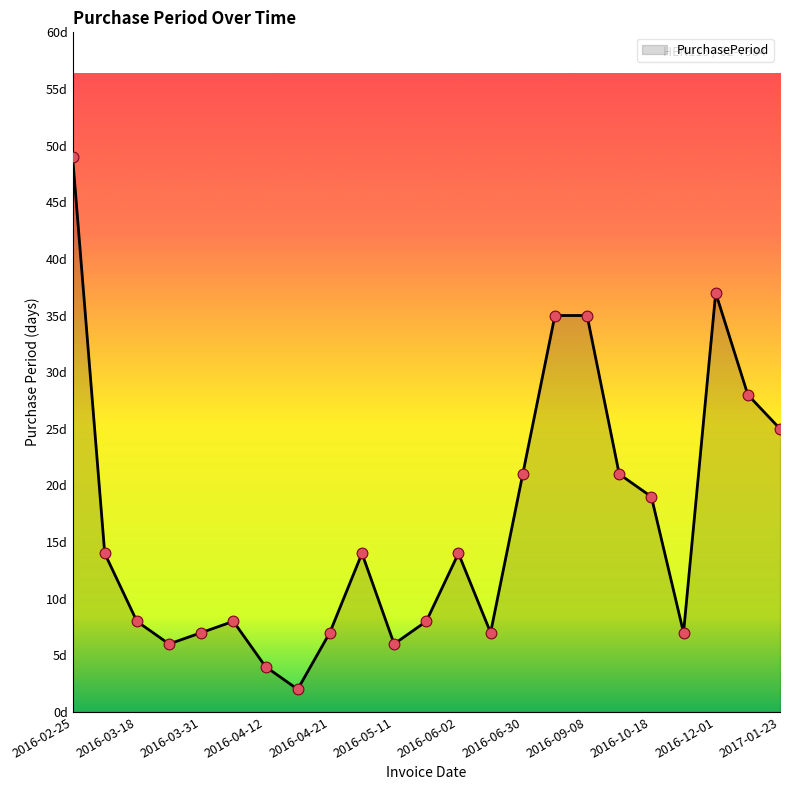

Does the chart have visible grid lines?

No